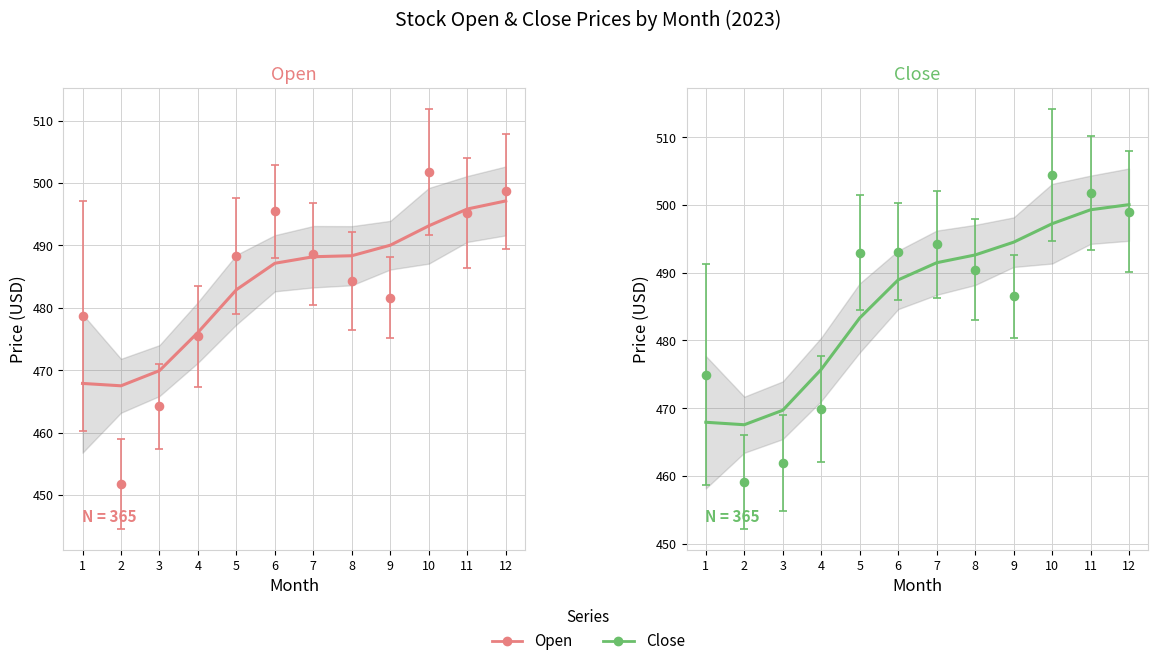

At which category is the sum across all series the highest?

10